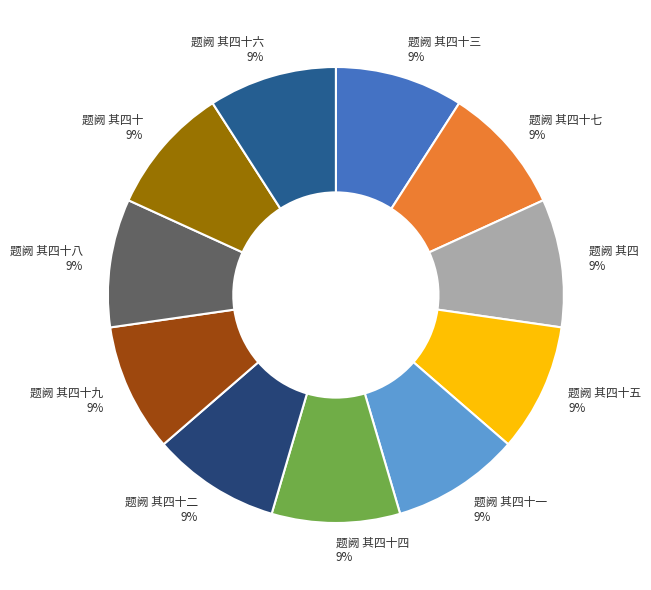

To the nearest percent, what portion does 题阙 其四十六 9% represent?

9%